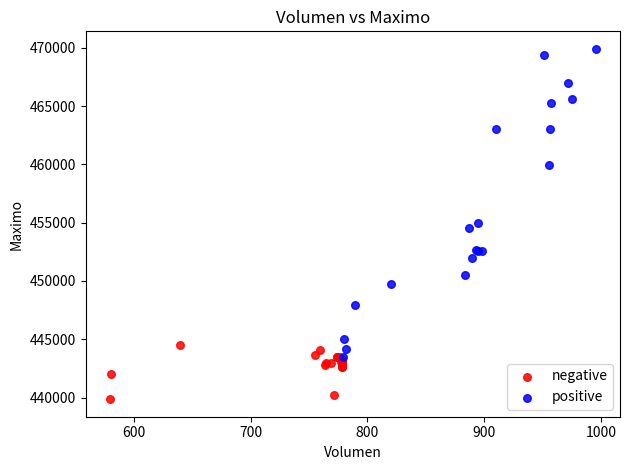

Which series has the widest spread of Y values?

positive